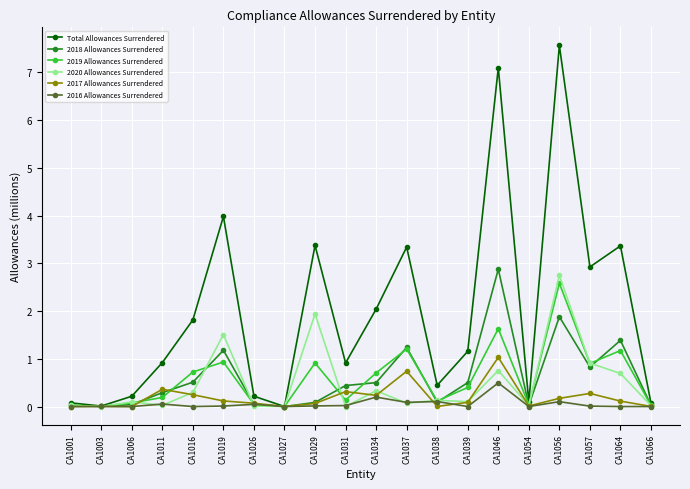

Which label corresponds to the largest value in the chart?

CA1056